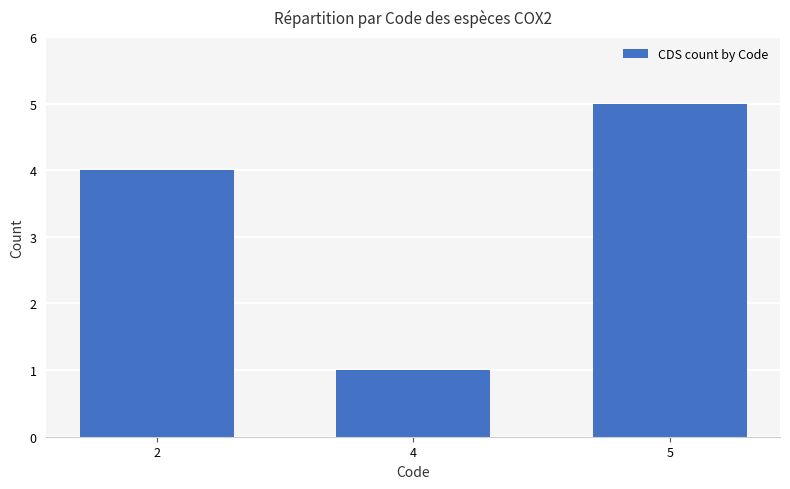

Reading left to right, list all the values displayed in this chart.

2=4	4=1	5=5